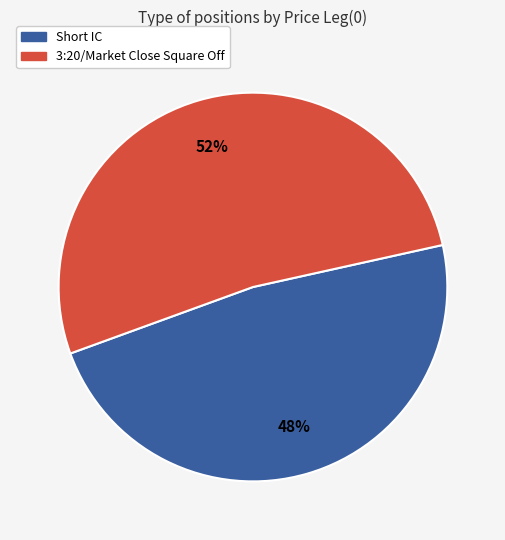

What percentage is the 3:20/Market Close Square Off slice, to the nearest percent?

52%